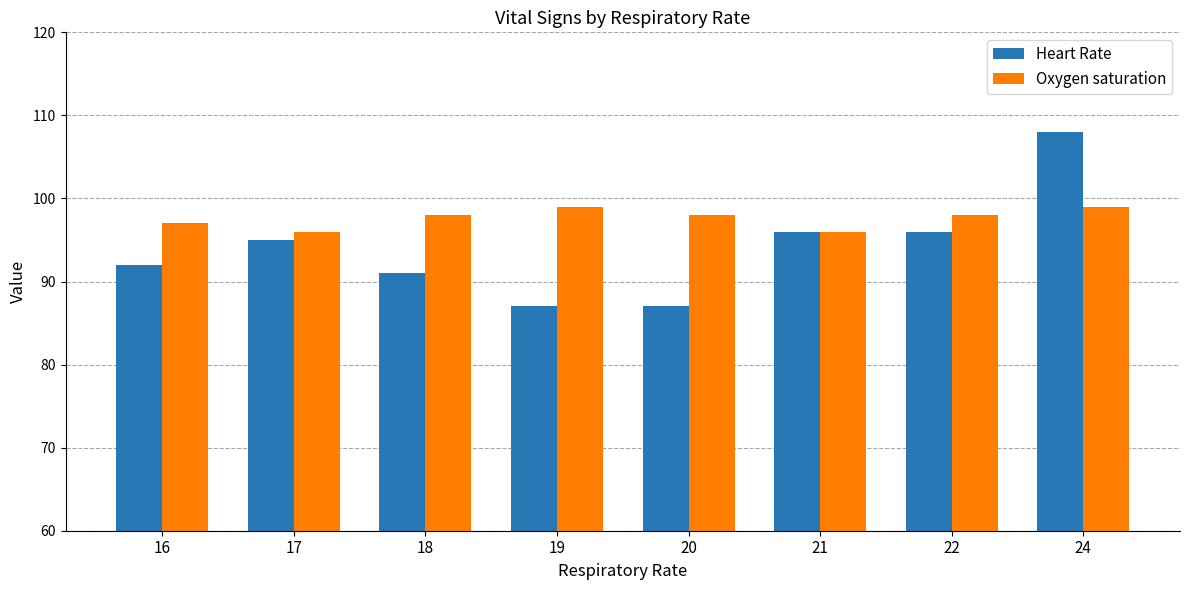

How many data points does each series have?

8